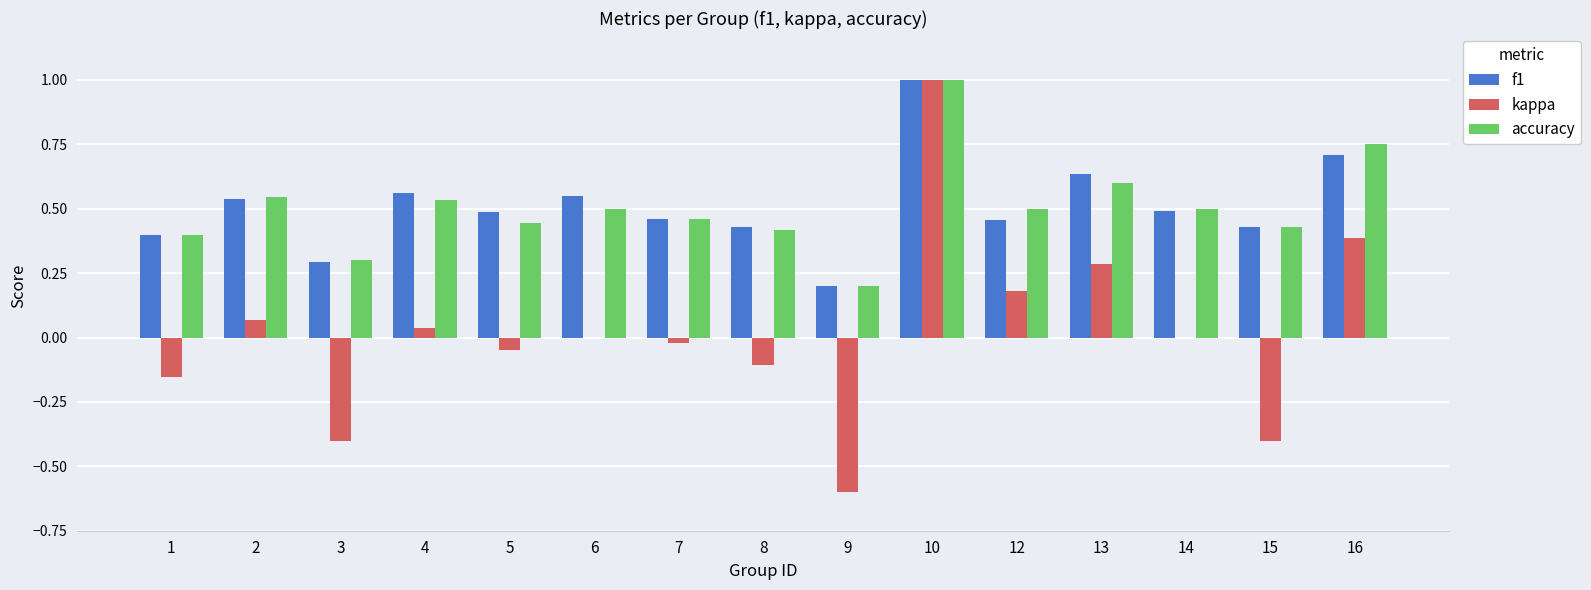

Which label corresponds to the largest value in the chart?

10